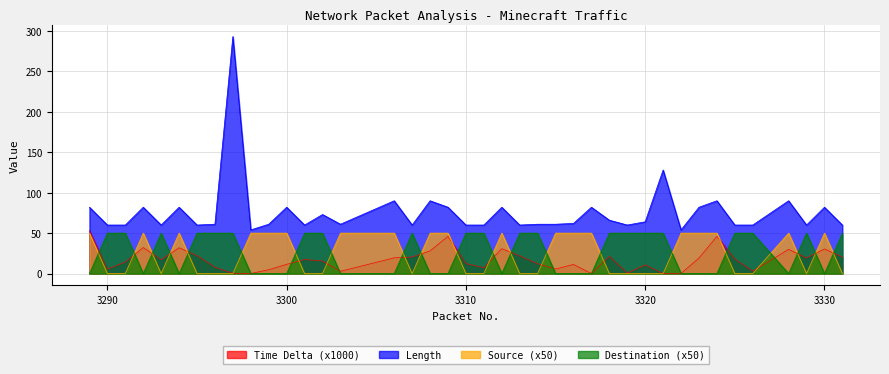

Which category has the highest value in the Length series?

3297